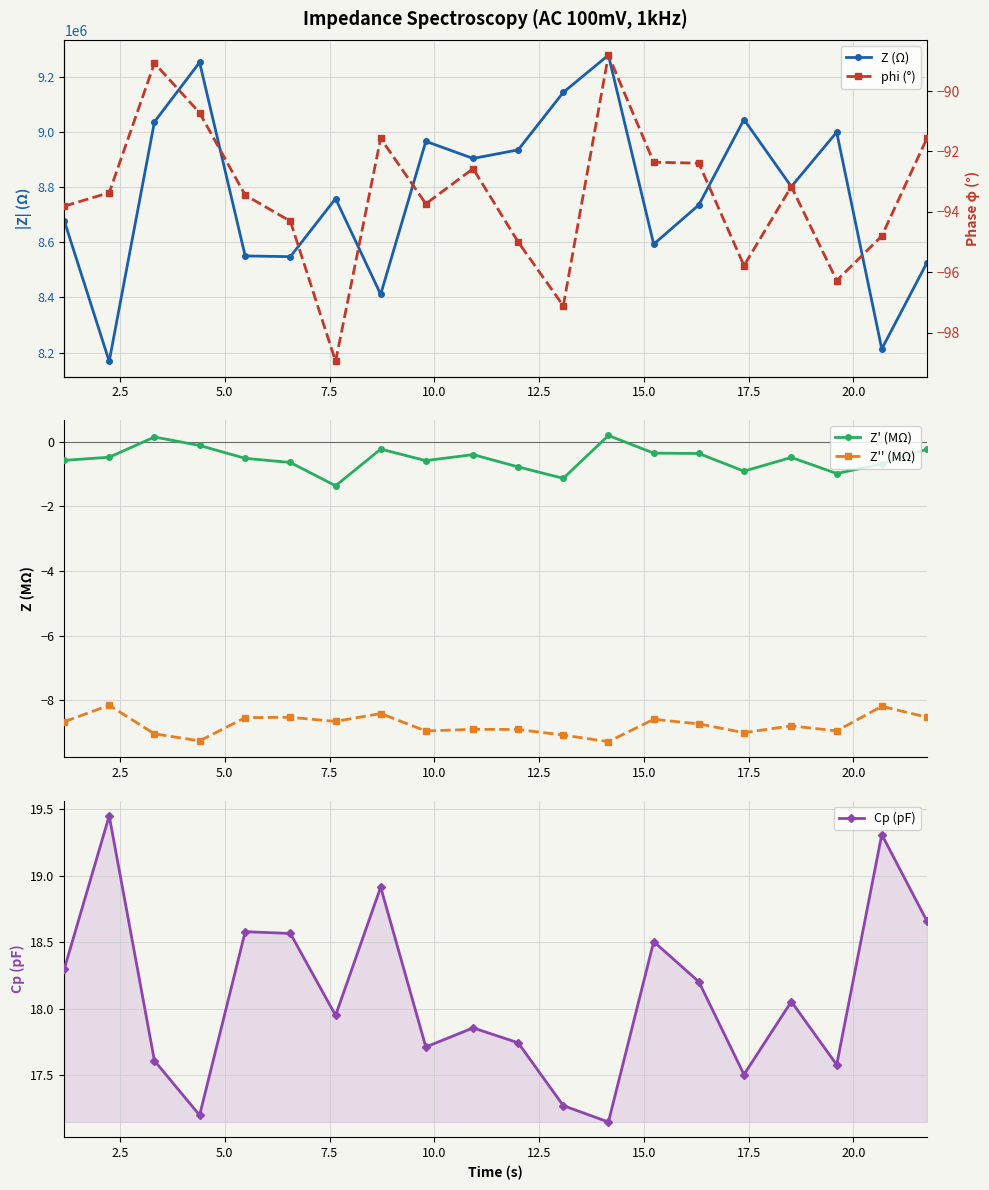

What is the value of the Z' (MΩ) point at the 17th from the left?

-0.5